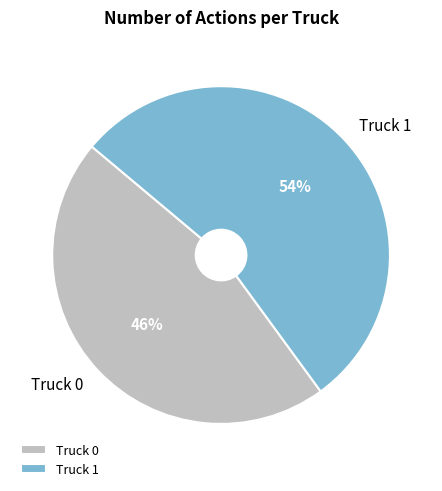

Is it true that Truck 1 is 54% of the pie?

True